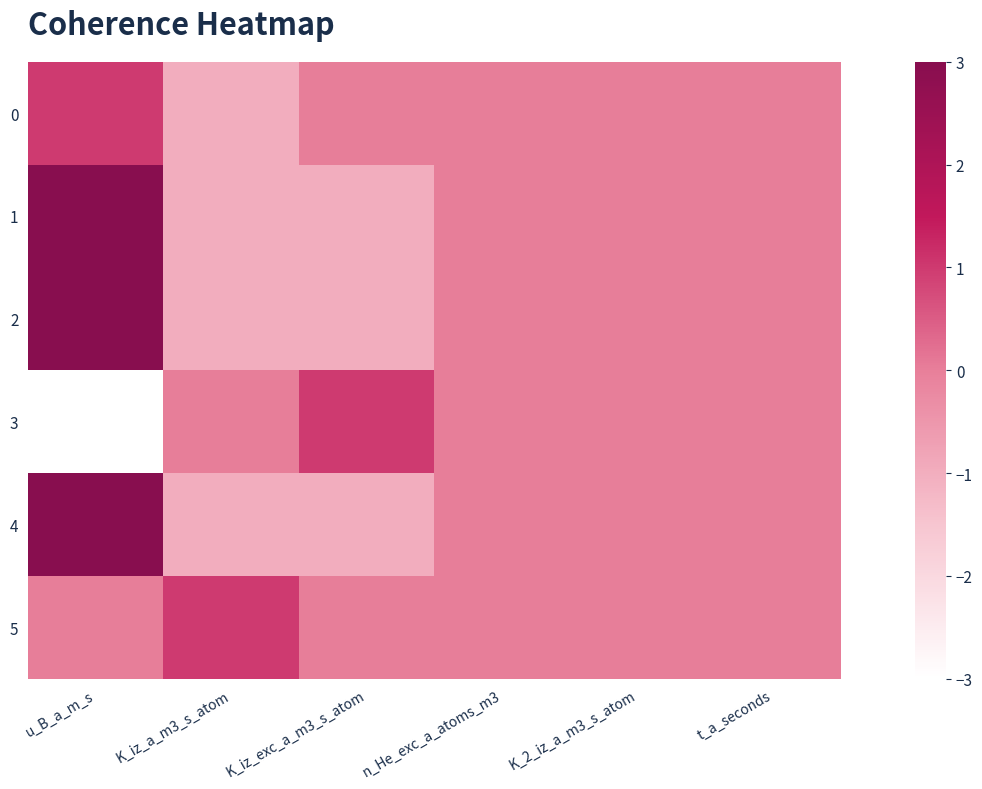

Which has a higher value, t_a_seconds or K_iz_a_m3_s_atom?

t_a_seconds